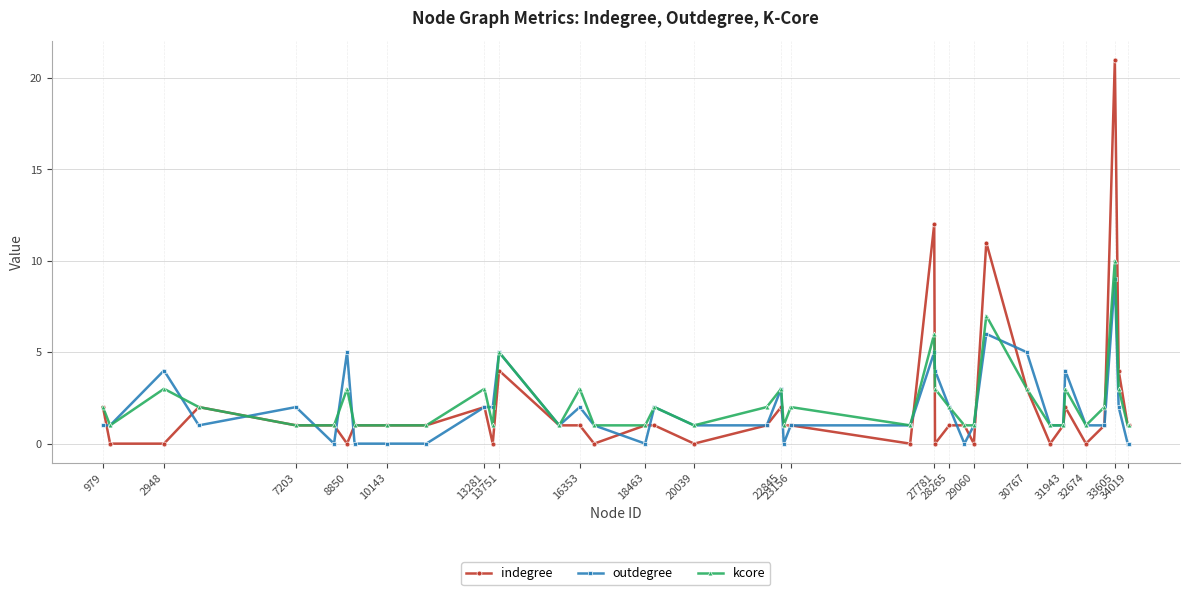

How many series are shown in this chart?

3